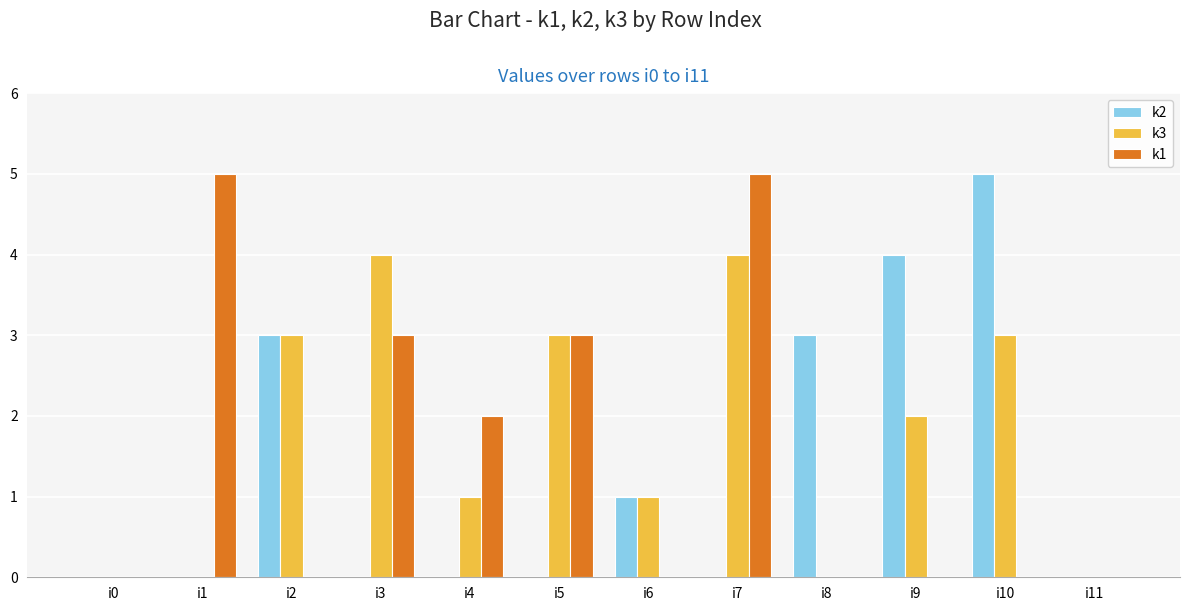

The k2 series shows 0 at i1. True or false?

True